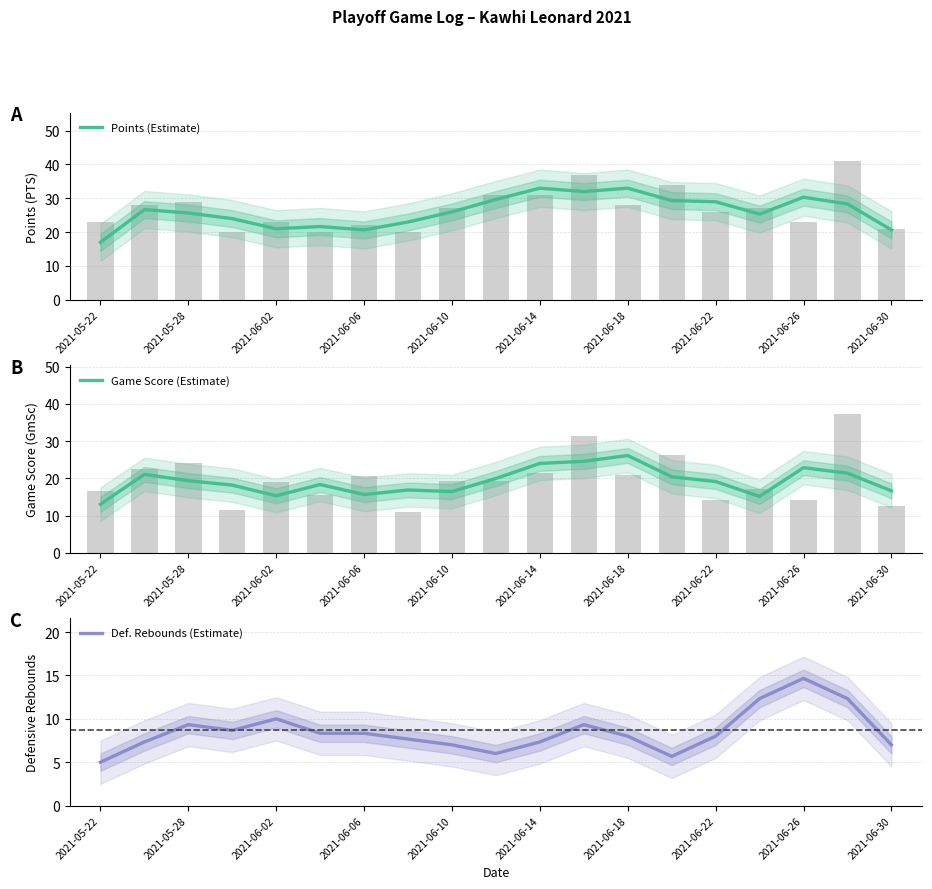

The Points (Estimate) series shows 32.3 at 2021-06-02. True or false?

False